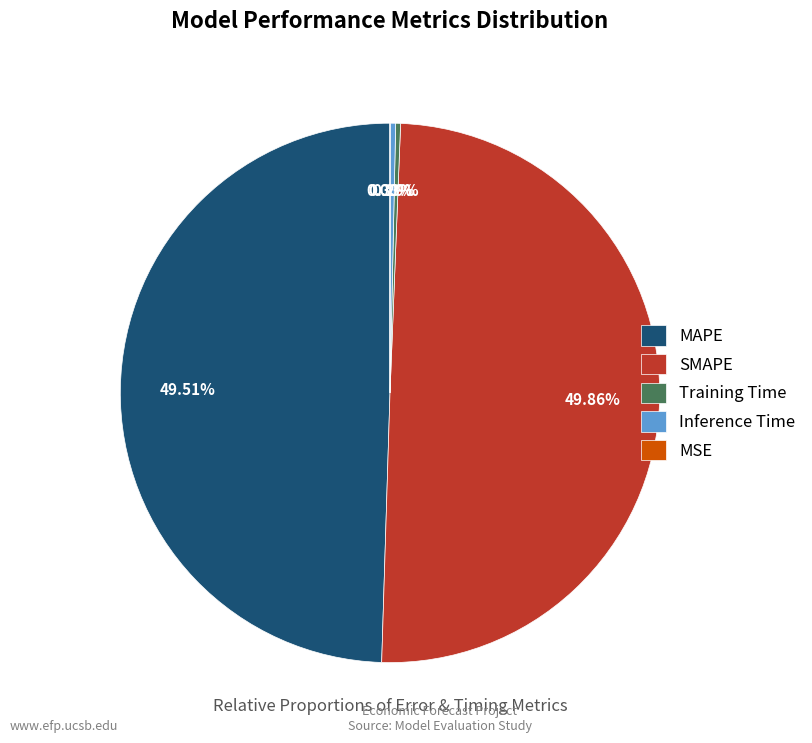

Does MAPE represent more than half of the total?

No